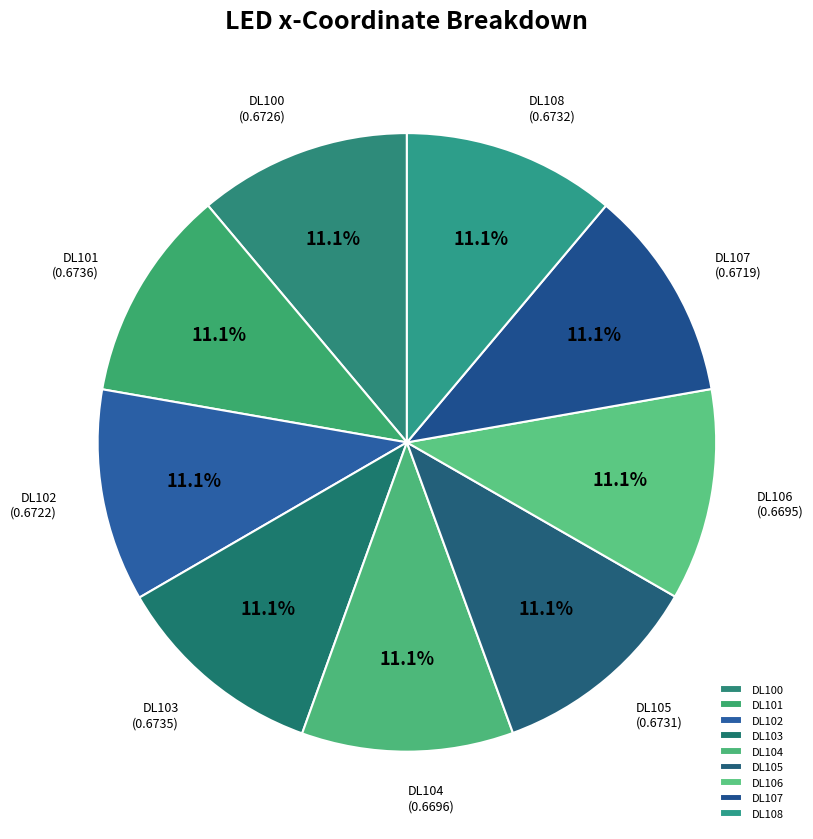

True or false: DL106 accounts for 11% of the total.

True